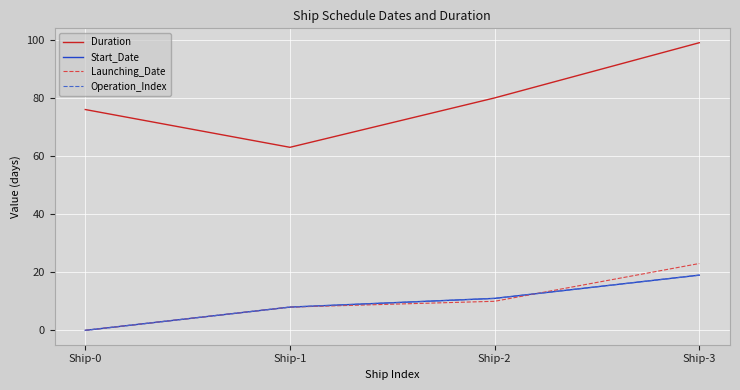

Does the chart display data point markers on the line(s)?

No